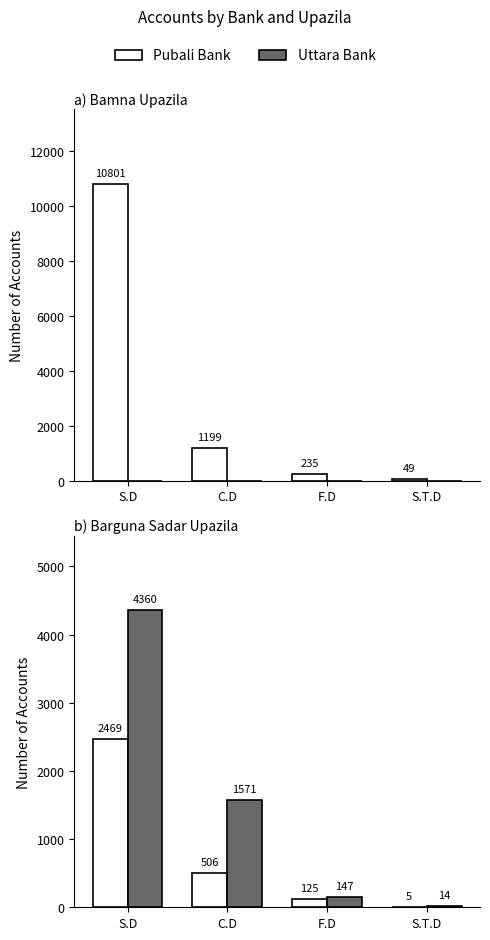

What position from the right is S.D?

4